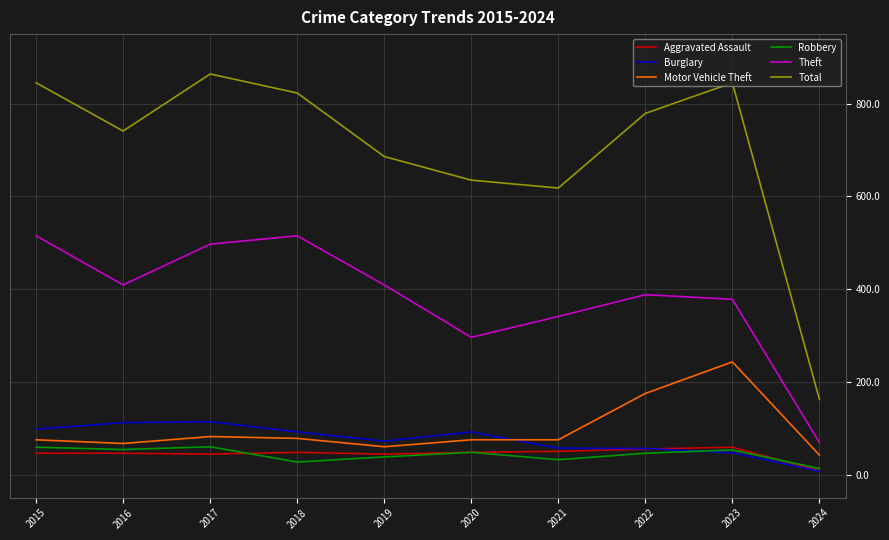

True or false: Total and Theft cross at least once.

False